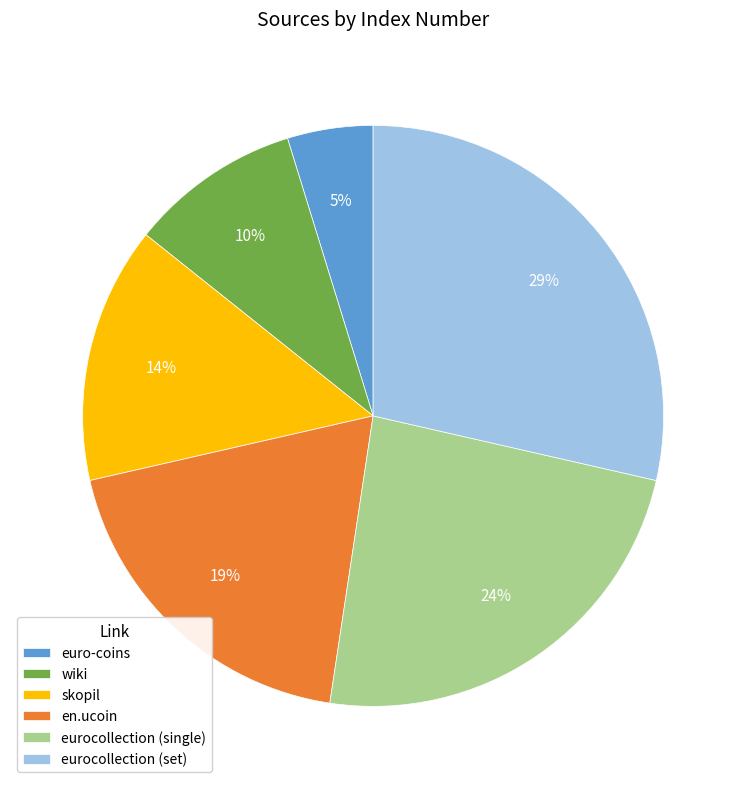

Is there any slice that represents more than half of the pie?

No